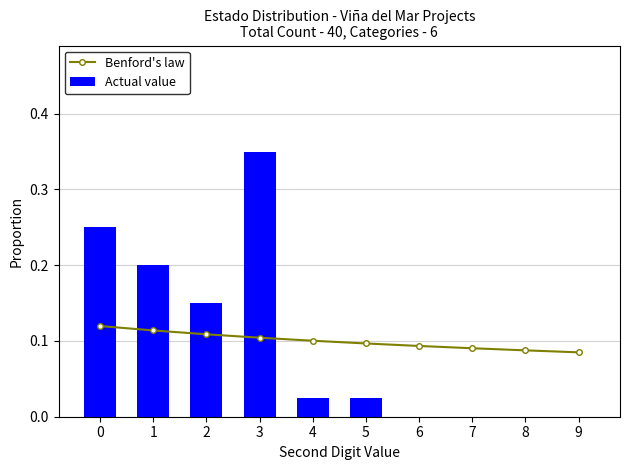

Reading left to right, transcribe all the data shown in this chart.

Benford's law: 0.1	0.1	0.1	0.1	0.1	0.1	0.1	0.1	0.1	0.1
Actual value: 0.2	0.2	0.1	0.3	0.0	0.0	0.0	0.0	0.0	0.0